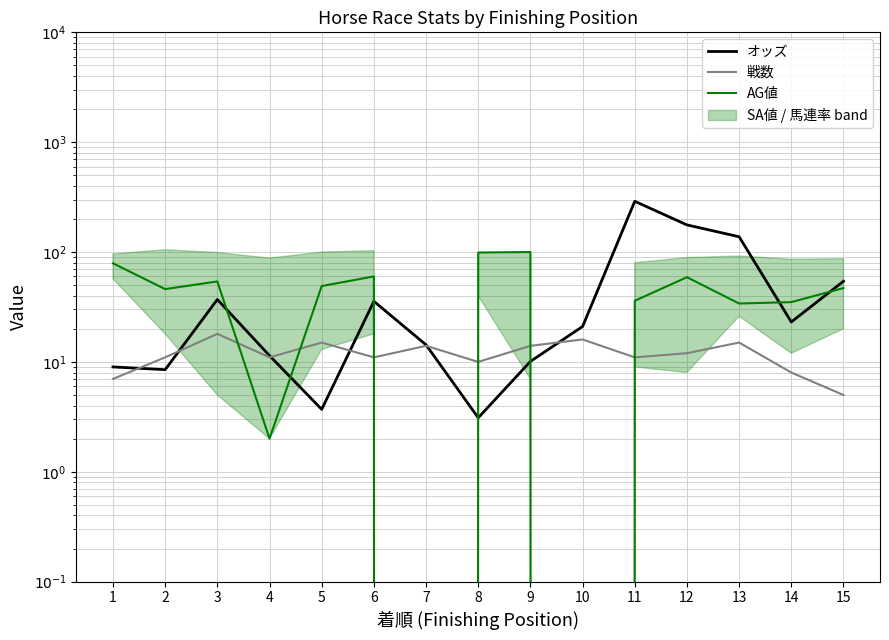

What is the total value across all series at 11?

336.7